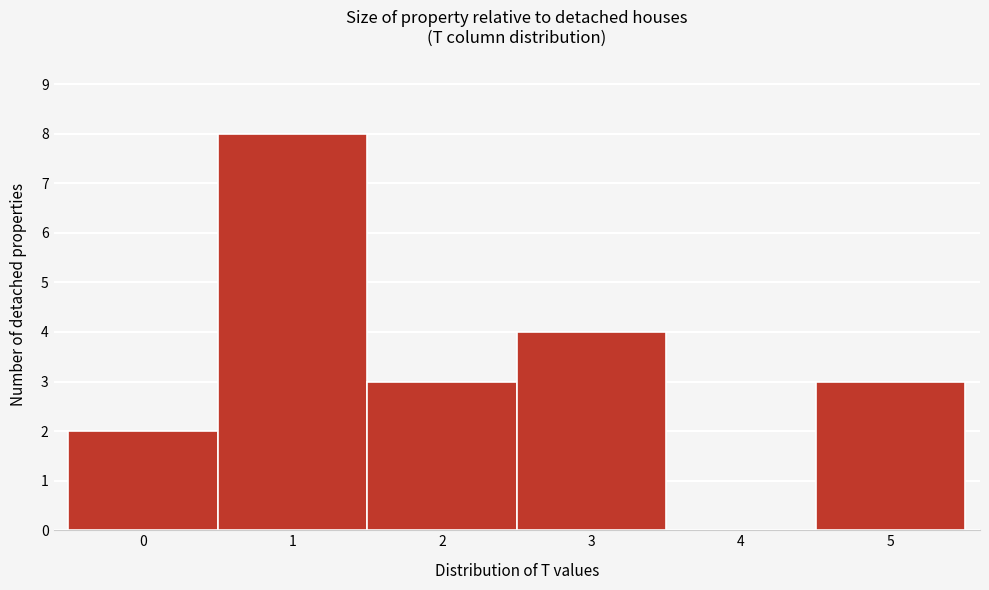

Reading left to right, extract all data points from this chart.

0=2	1=8	2=3	3=4	4=0	5=3